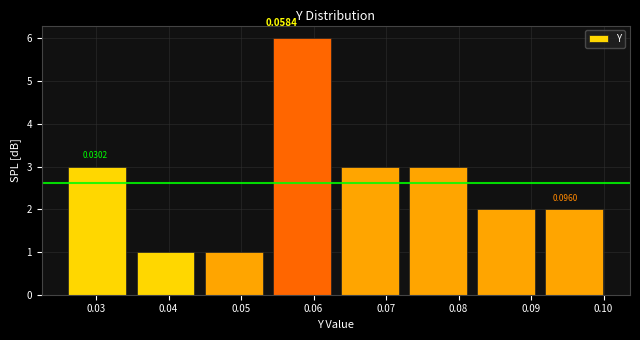

Which range on the x-axis has the tallest bar?

0.054 to 0.063